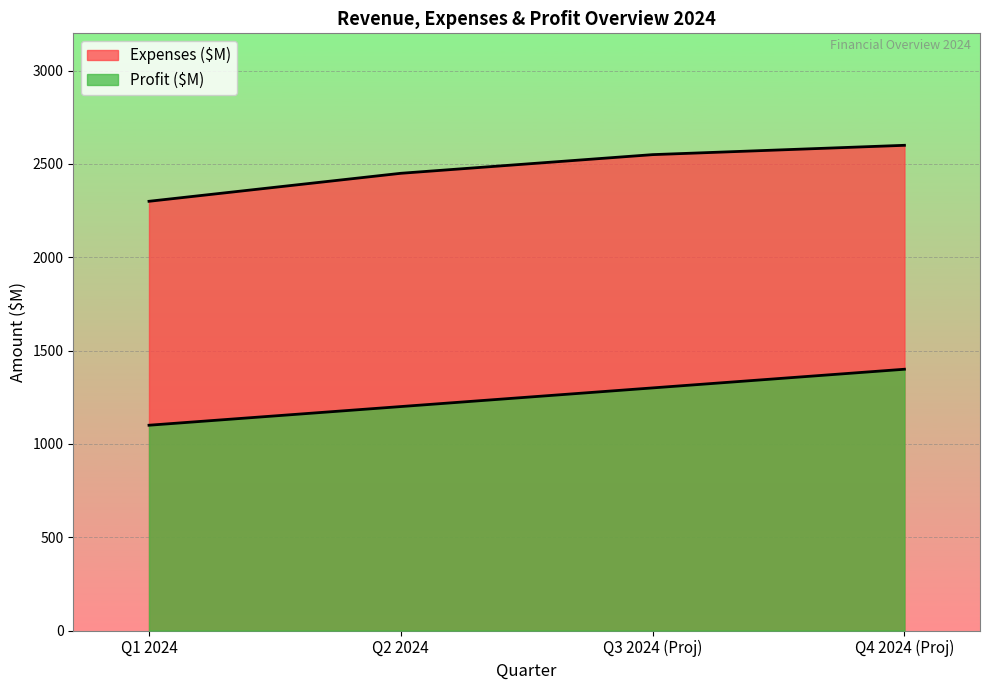

Reading right to left, list all the values displayed in this chart.

Expenses ($M): Q4 2024 (Proj)=2600	Q3 2024 (Proj)=2550	Q2 2024=2450	Q1 2024=2300
Profit ($M): Q4 2024 (Proj)=1400	Q3 2024 (Proj)=1300	Q2 2024=1200	Q1 2024=1100